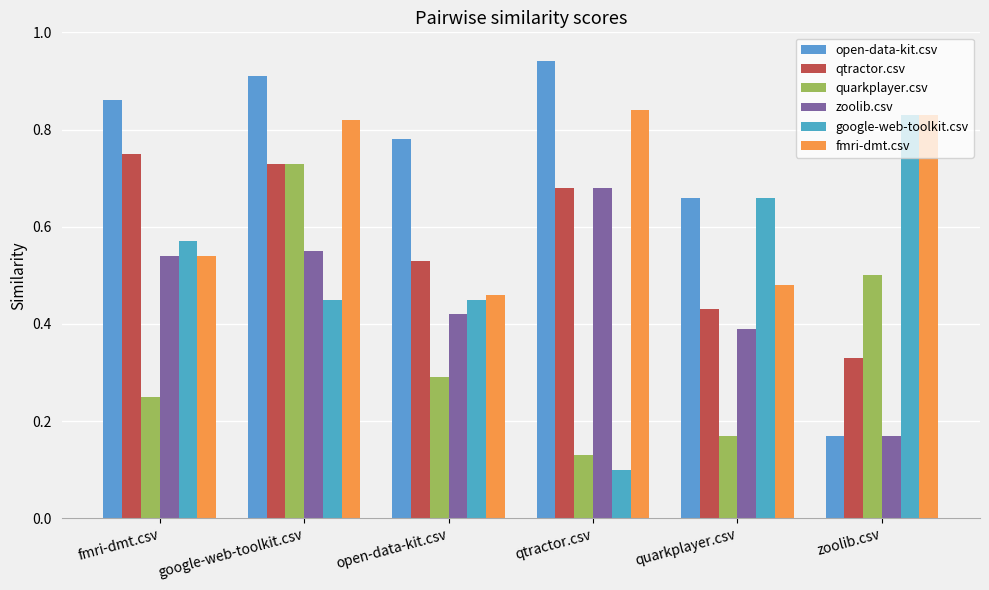

What is the minimum value shown in the chart?

0.1